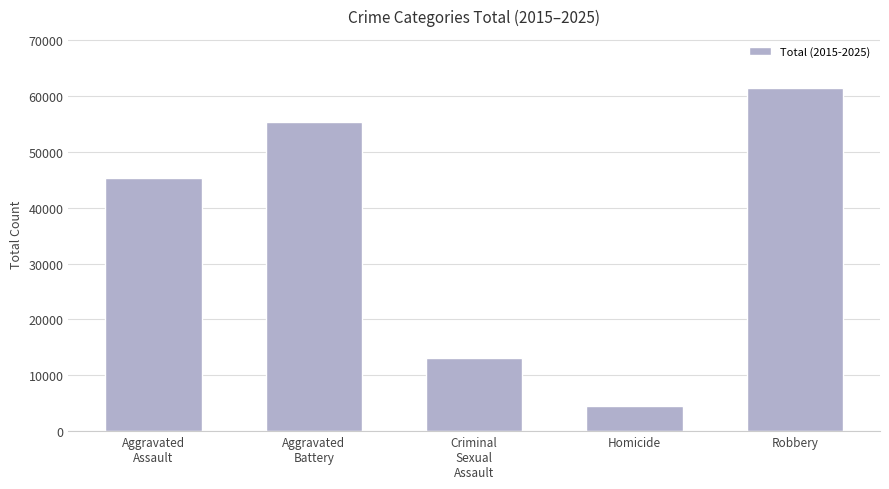

Which category has the lowest value across all series?

Homicide